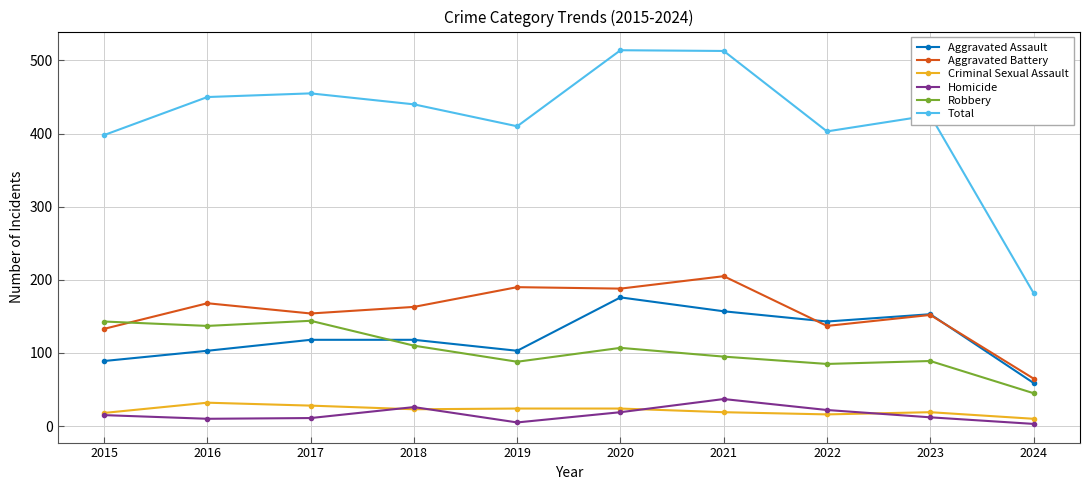

Is the value of Aggravated Battery at 2016 greater than the value of Criminal Sexual Assault at 2024?

Yes